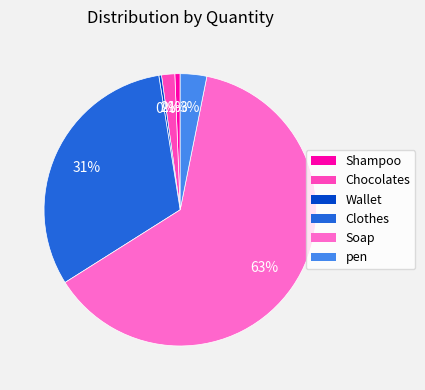

To the nearest percent, what is the average slice percentage?

17%